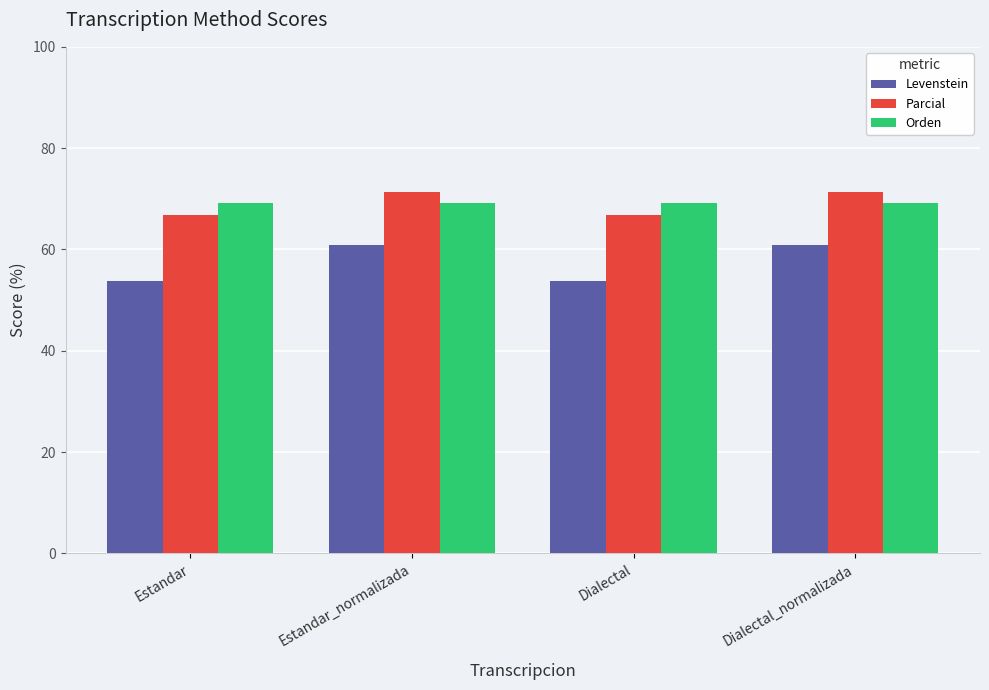

How many values in the Parcial series exceed 71?

2